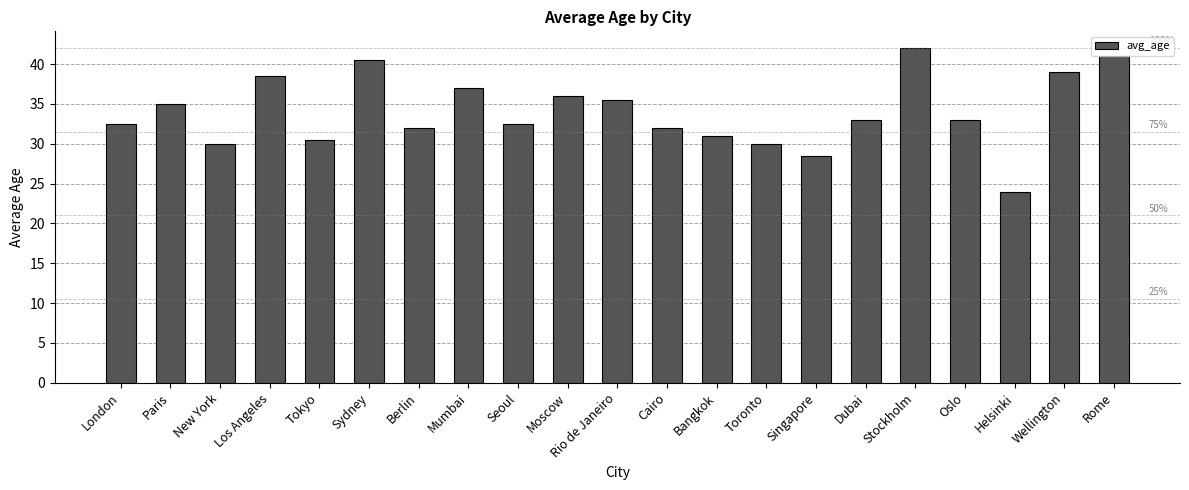

Which category has the highest value across all series?

Stockholm